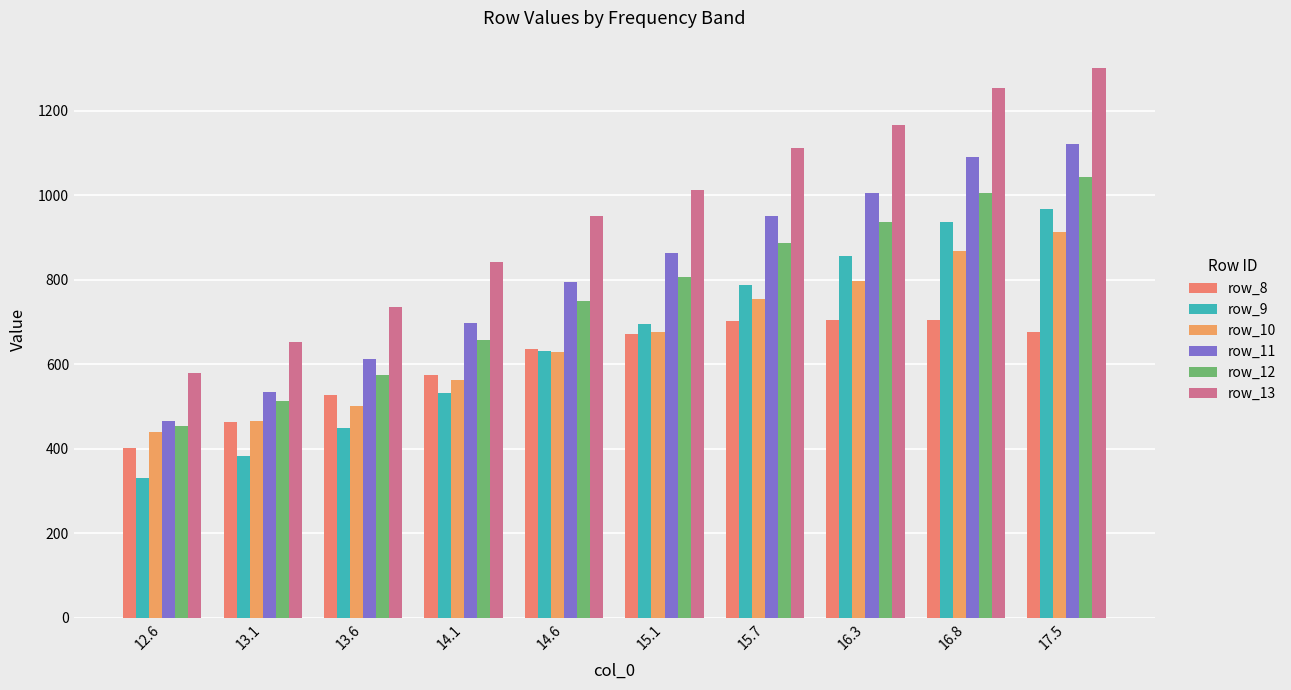

What is the difference between the maximum and minimum values in the row_10 series?

471.6